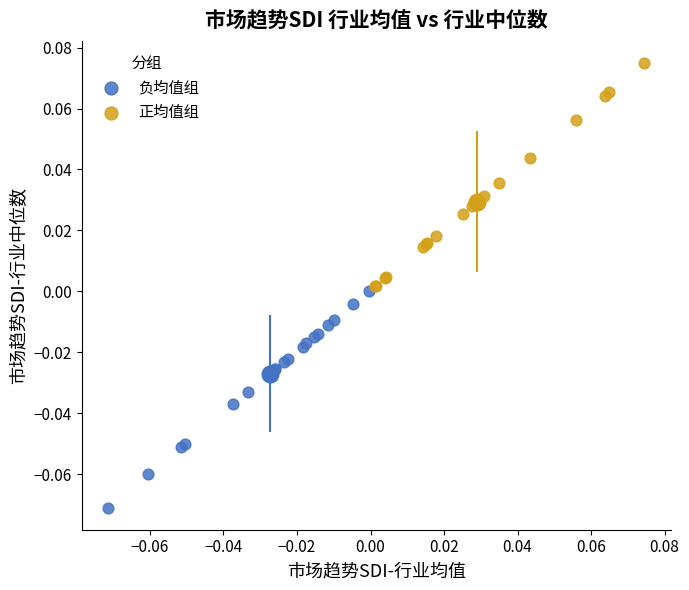

What are all the series names shown in the legend?

负均值组, 正均值组